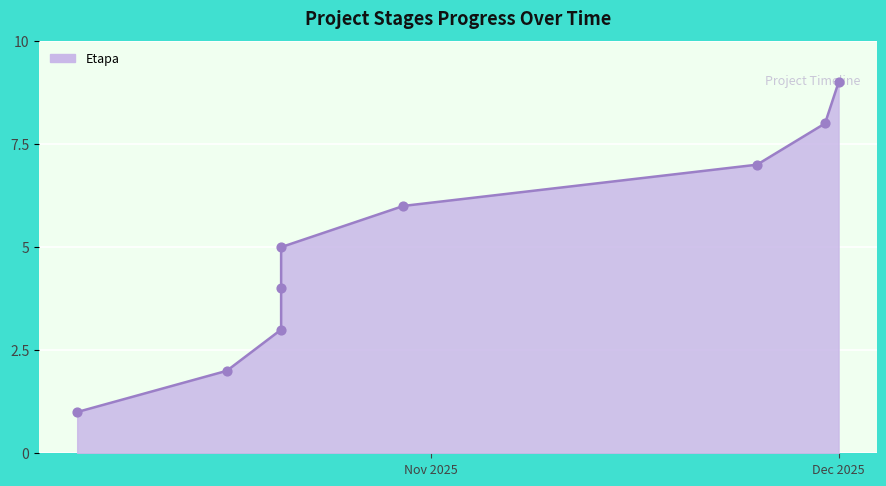

What is the change in value from 2025-10-21 to 2025-11-30?

+5